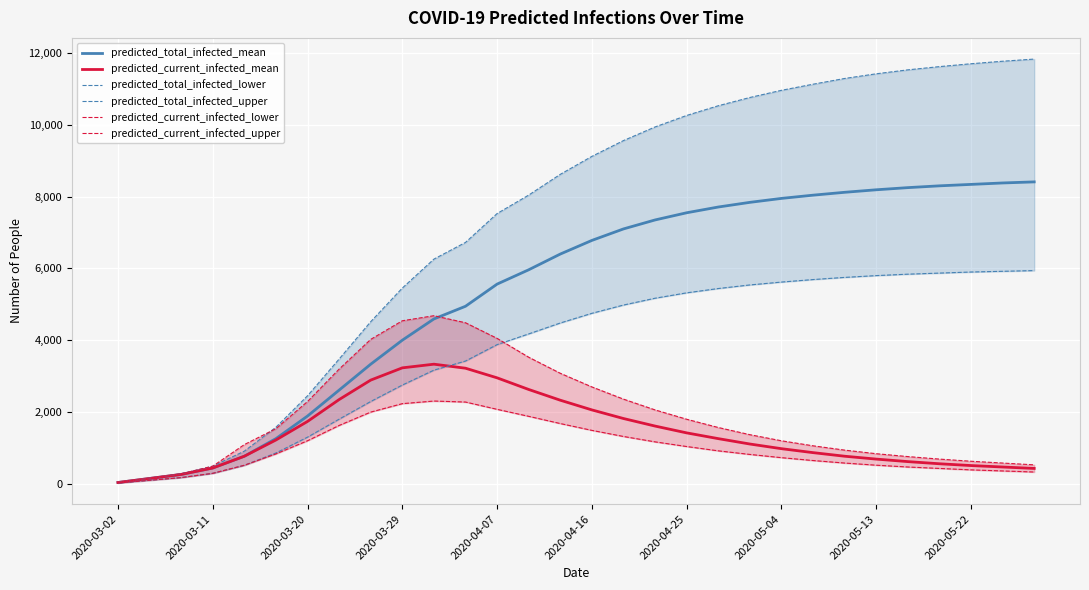

What are all the series names shown in the legend?

predicted_total_infected_mean, predicted_current_infected_mean, predicted_total_infected_lower, predicted_total_infected_upper, predicted_current_infected_lower, predicted_current_infected_upper